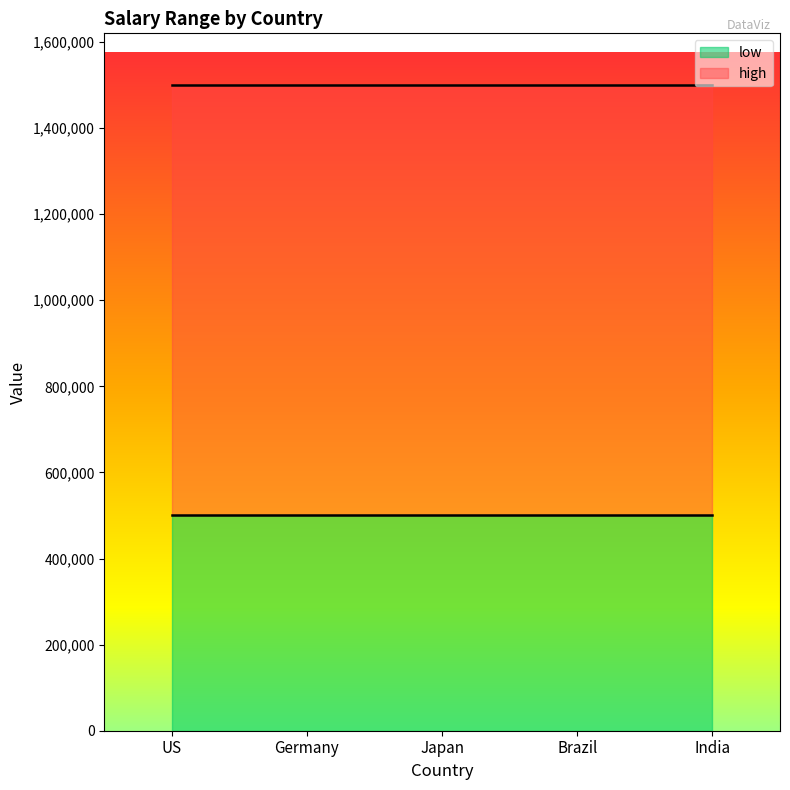

Does the chart have visible grid lines?

No